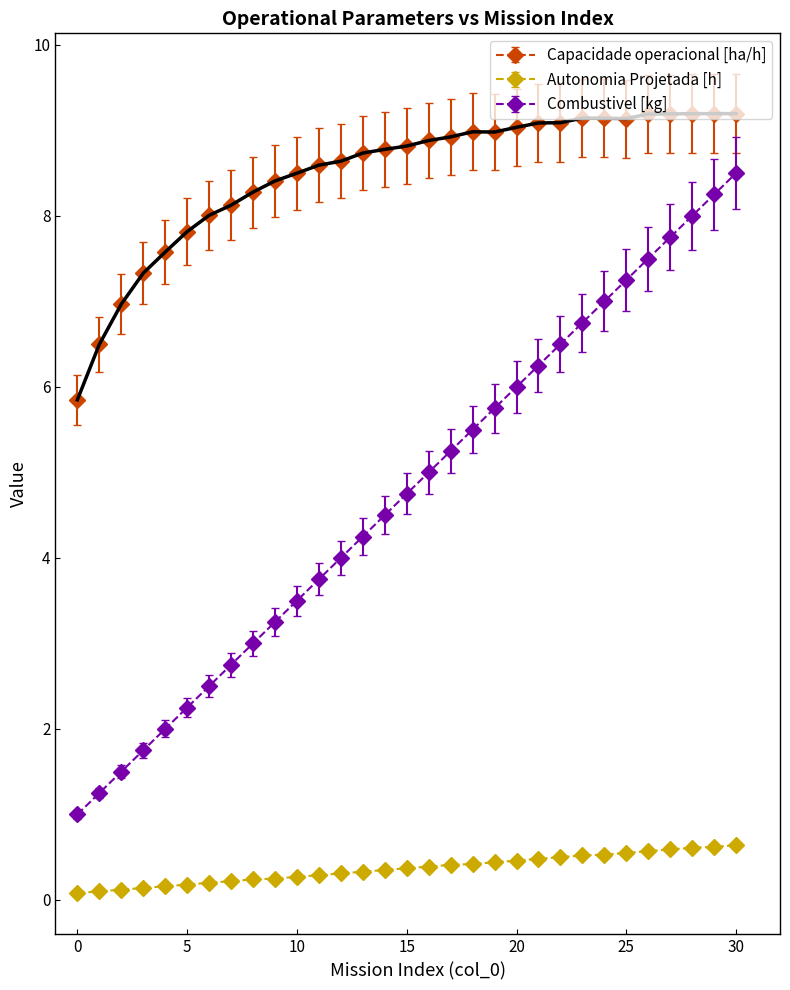

What is the value of the Combustivel [kg] point at the 3rd from the left?

1.5